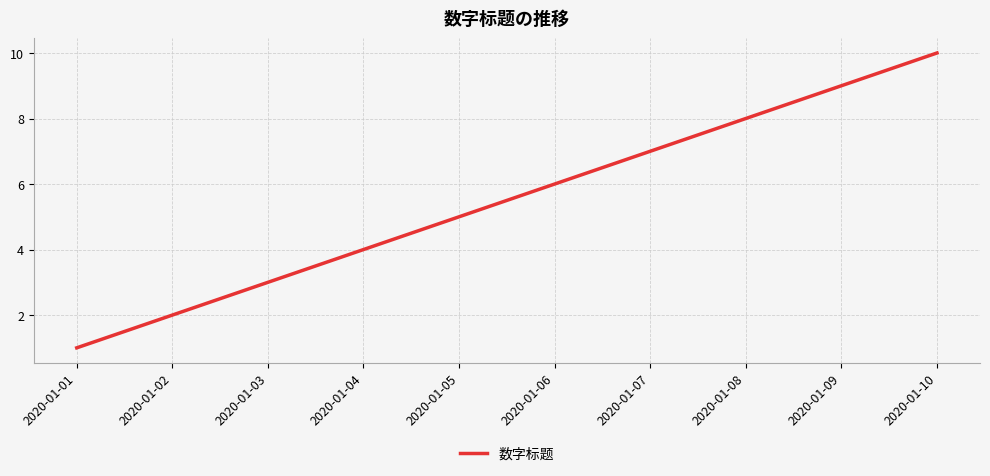

The chart shows a value of 14 at 2020-01-09. True or false?

False